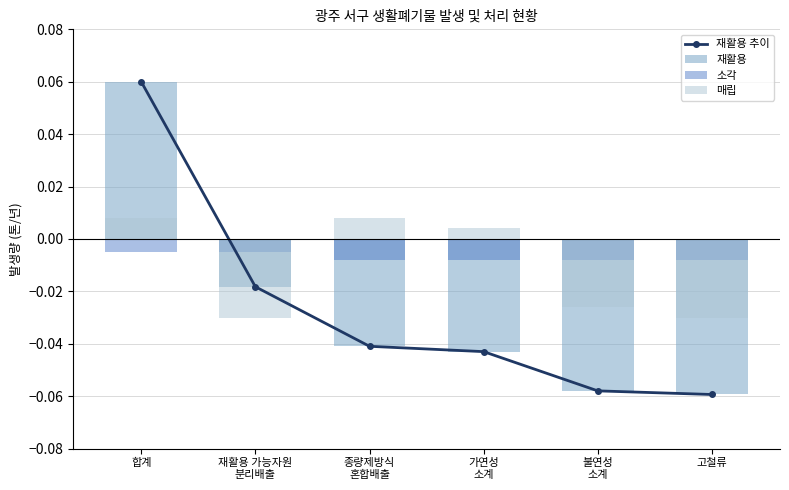

What is the total value across all series at 고철류?

-0.2